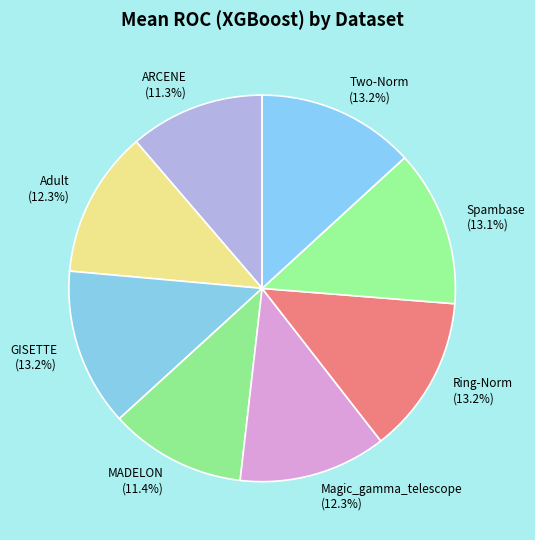

Is GISETTE the majority of the pie?

No